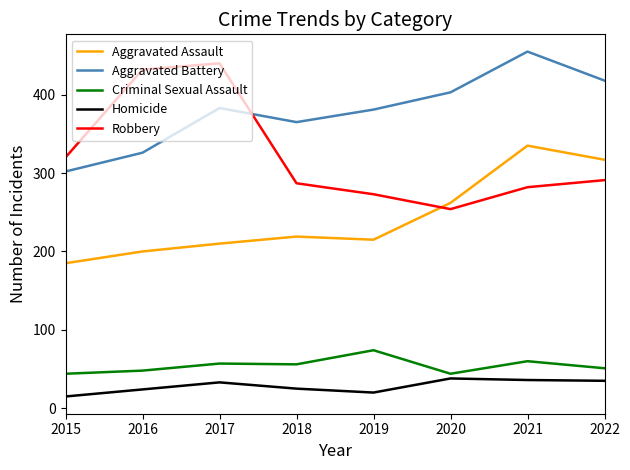

Where is the first local minimum for Robbery?

2020